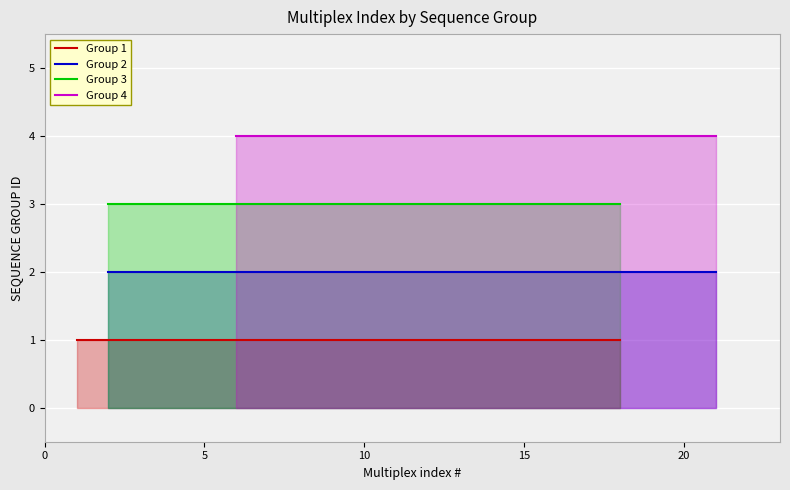

What is the highest value of the Group 2 series?

2